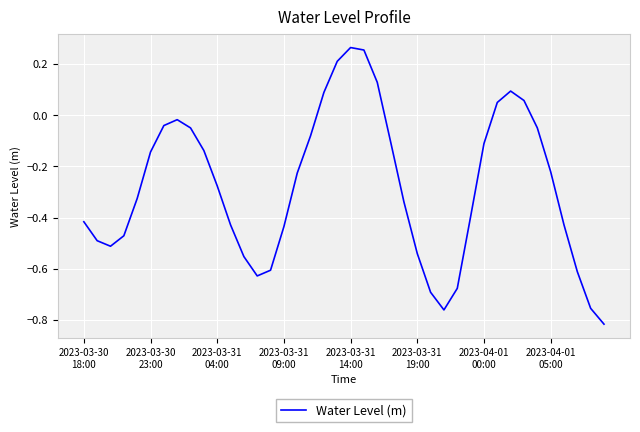

What is the difference between the maximum and minimum values?

1.1